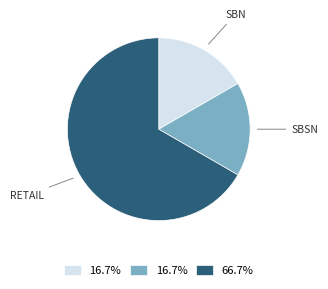

Is there any slice that represents more than half of the pie?

Yes